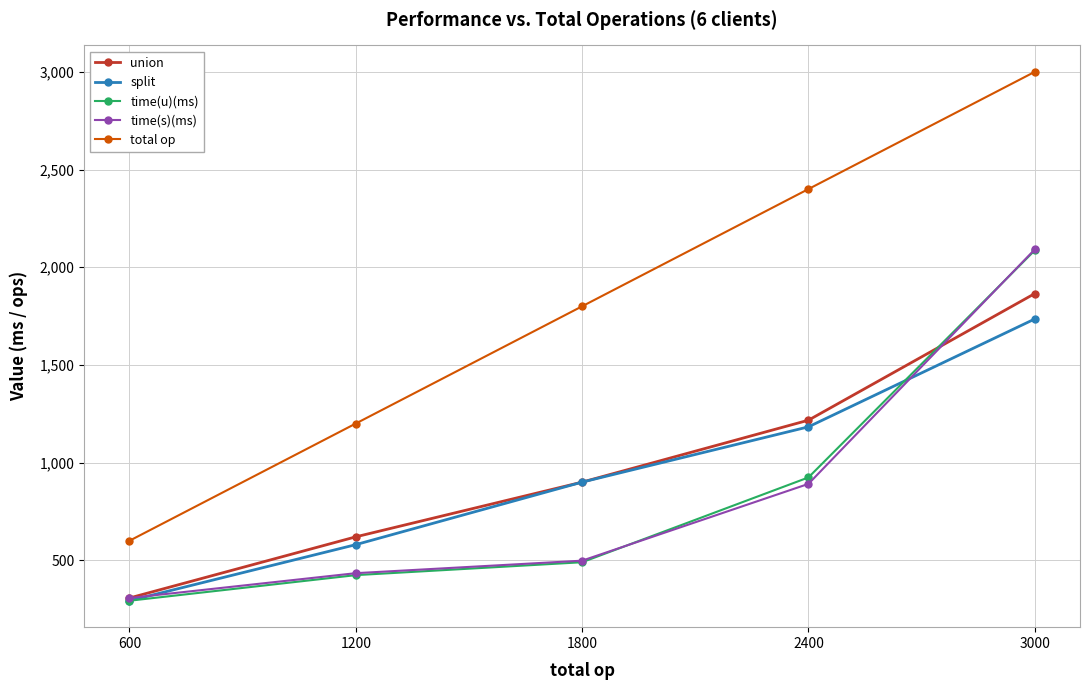

True or false: time(u)(ms) and total op intersect in this chart.

False